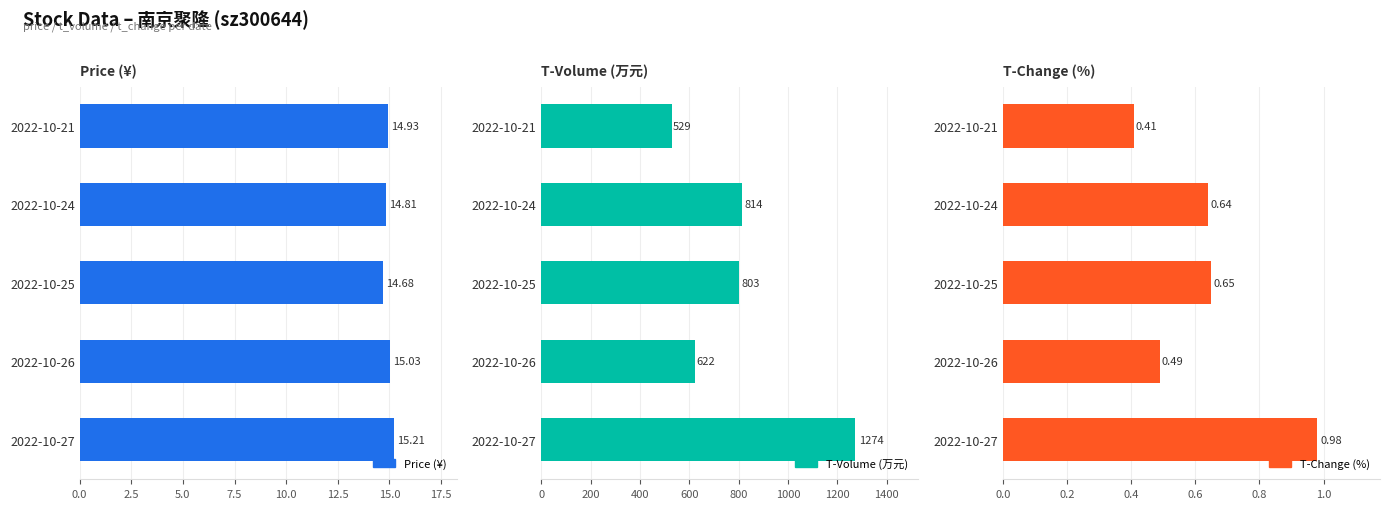

What is the minimum value for t_volume?

529.0